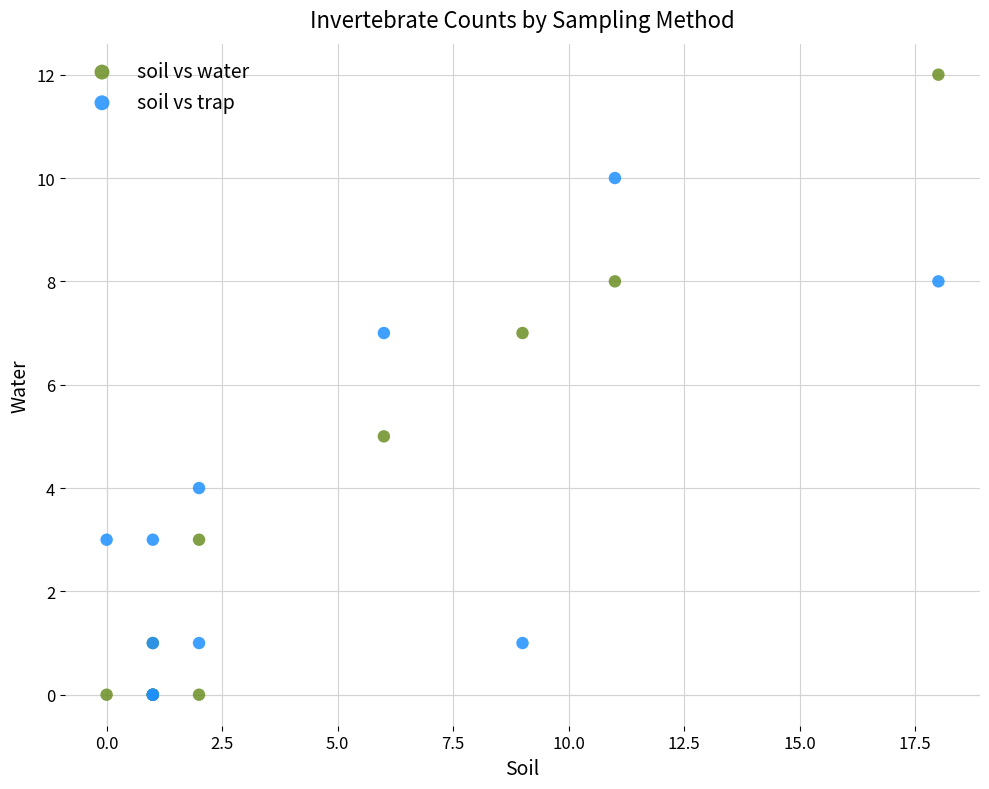

Which series has the largest Y range (max minus min)?

soil vs water